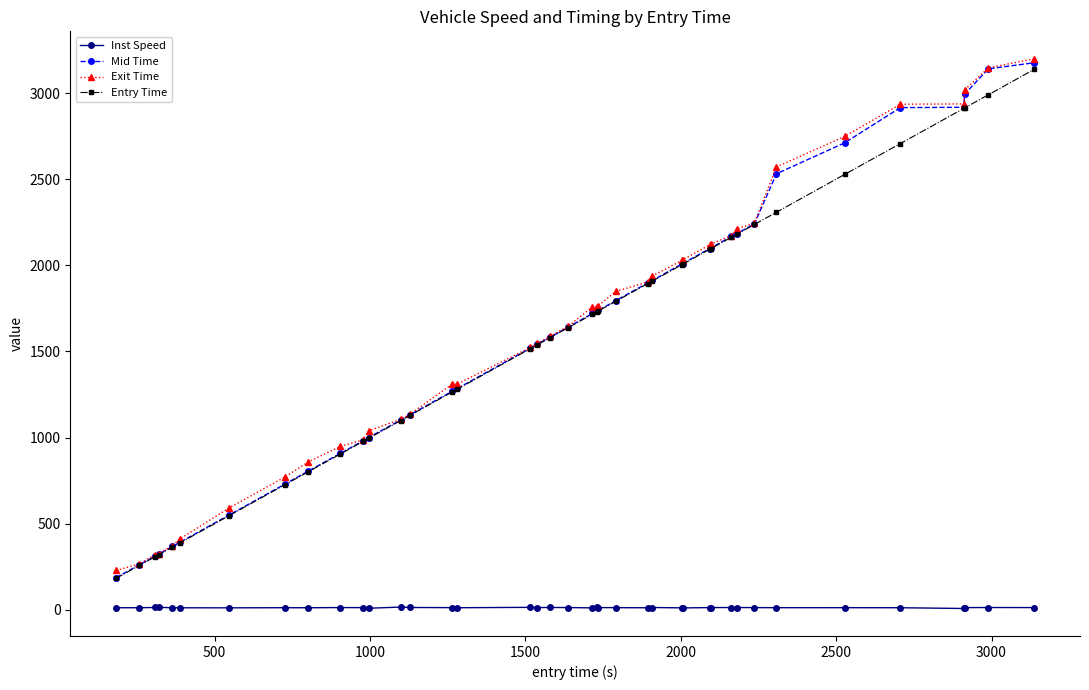

What are all the series names shown in the legend?

Inst Speed, Mid Time, Exit Time, Entry Time